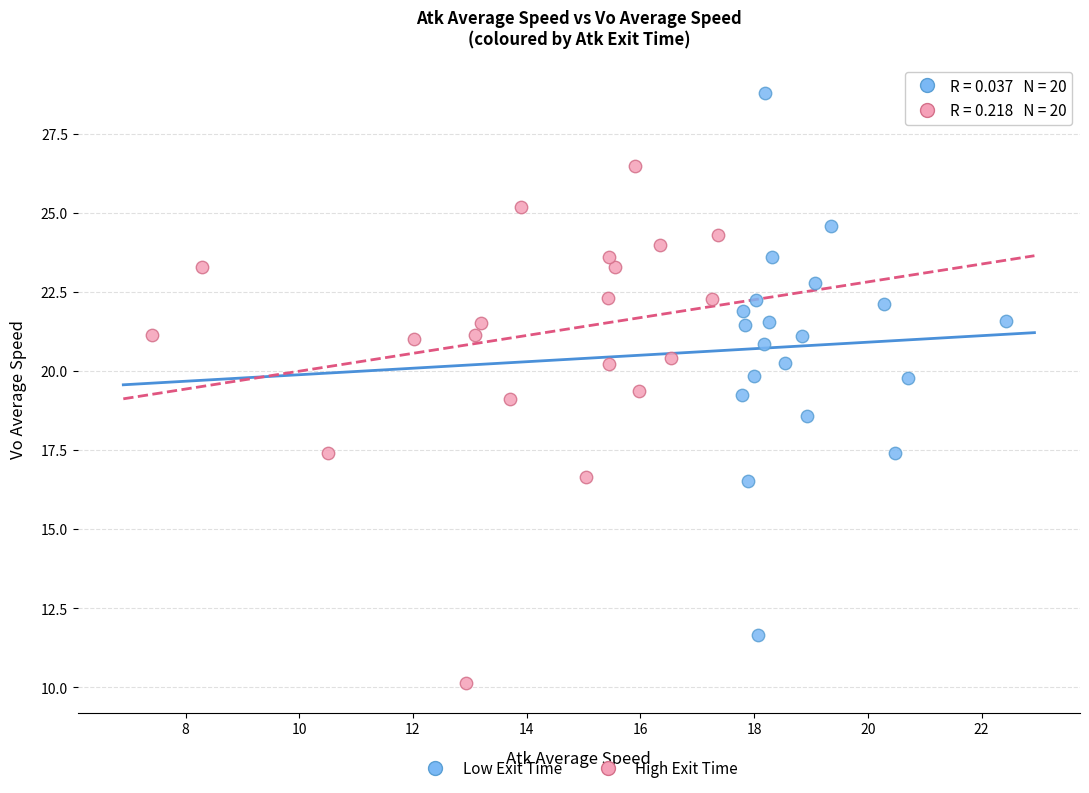

Which series reaches the minimum Y coordinate?

High Exit Time